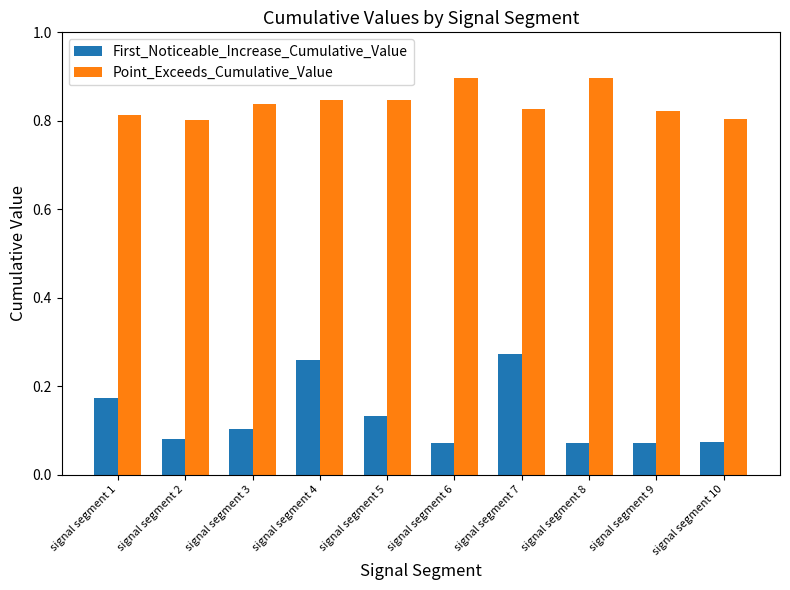

Does the chart contain stacked bars?

No